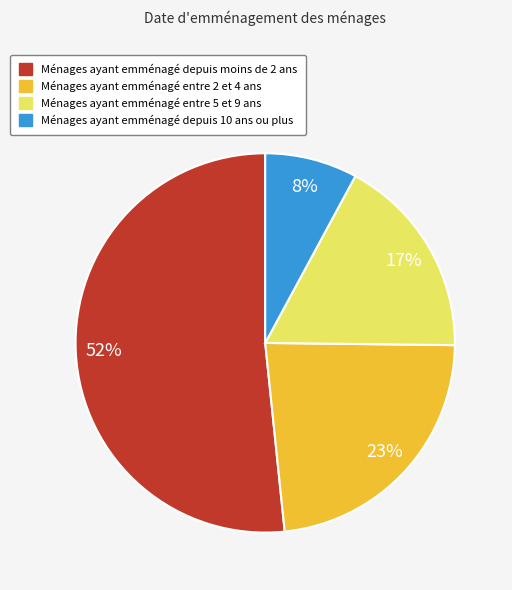

How many segments does this pie chart have?

4